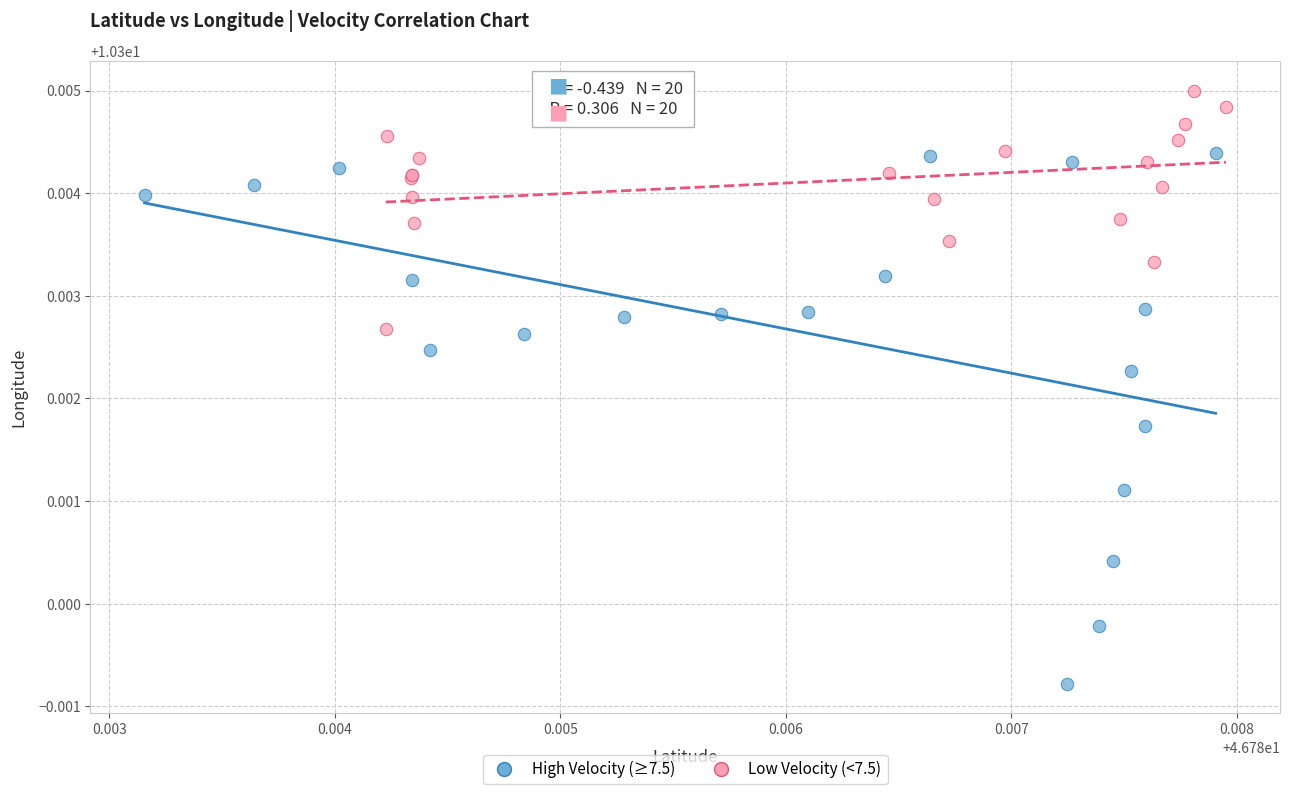

Which series contains the lowest Y value?

High Velocity (≥7.5)